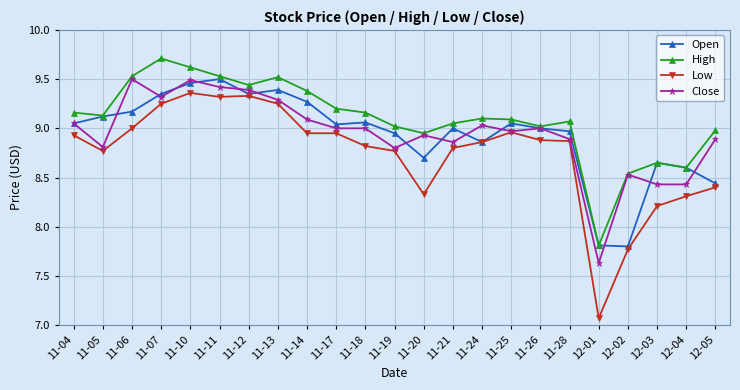

Which series changed the most between 11-18 and 12-05?

Open